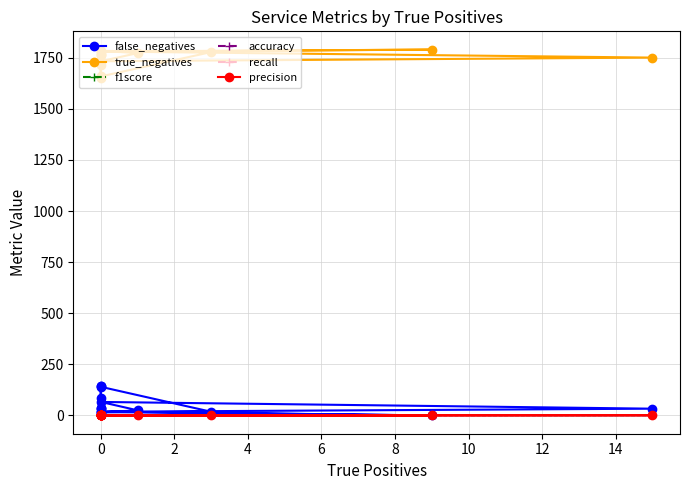

Does the chart have visible grid lines?

Yes